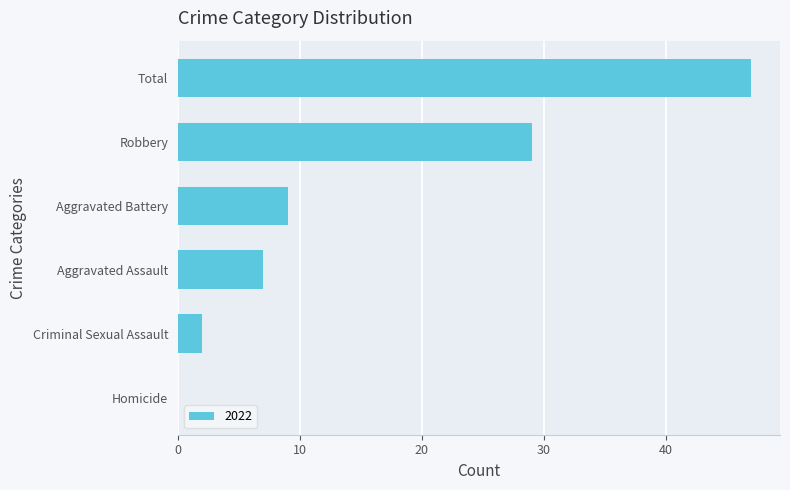

How many data points does each series have?

6